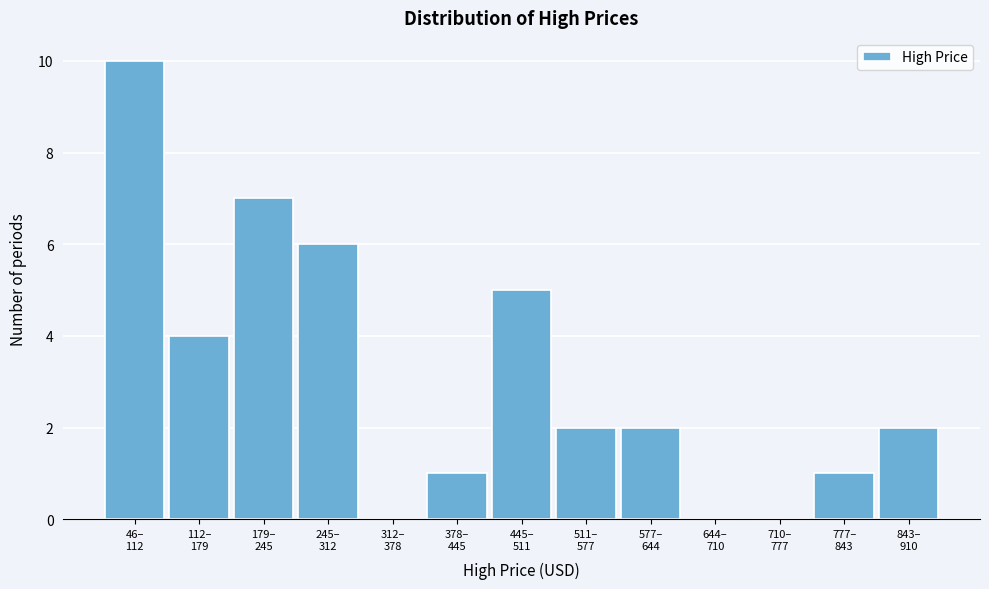

What is the greatest value displayed?

10